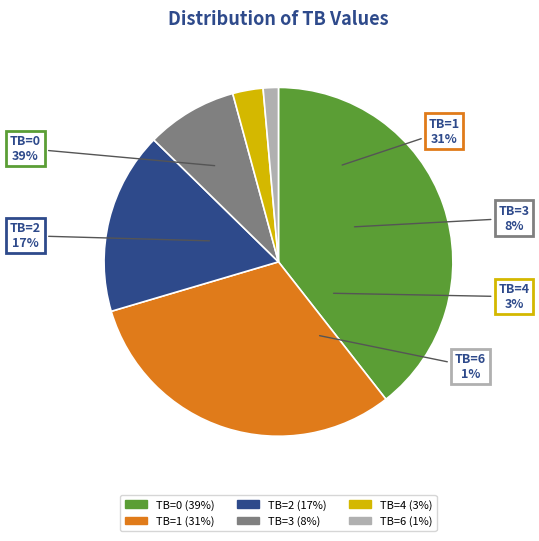

What percentage is NOT represented by 6?

98.6%